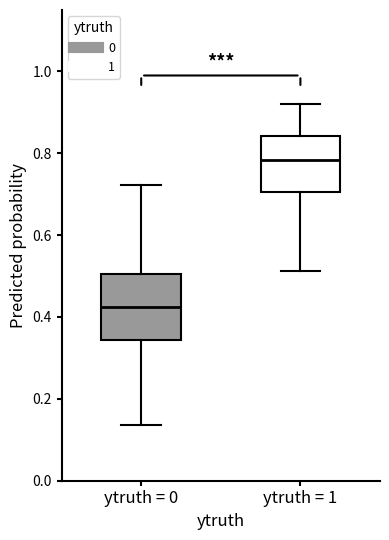

Reading left to right, read every box against the y-axis: the position of its median line, the range the box covers, and the ends of its whiskers. The values are not printed on the chart, so give them approximately, as read against the axis.

ytruth = 0: median 0.42, box 0.34 to 0.50, whiskers 0.14 to 0.72
ytruth = 1: median 0.78, box 0.70 to 0.84, whiskers 0.52 to 0.92